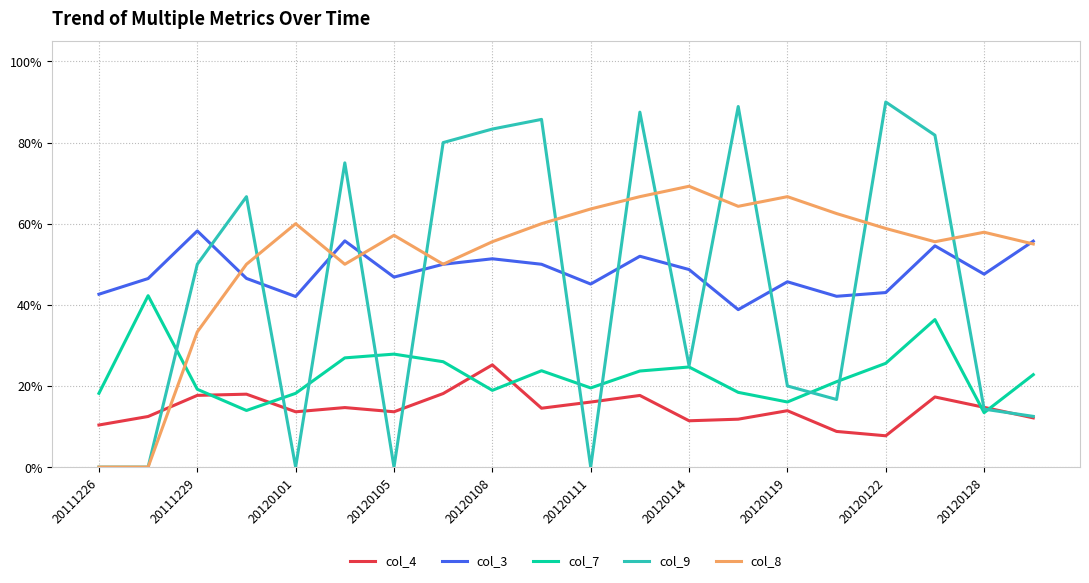

Does the chart display data point markers on the line(s)?

No